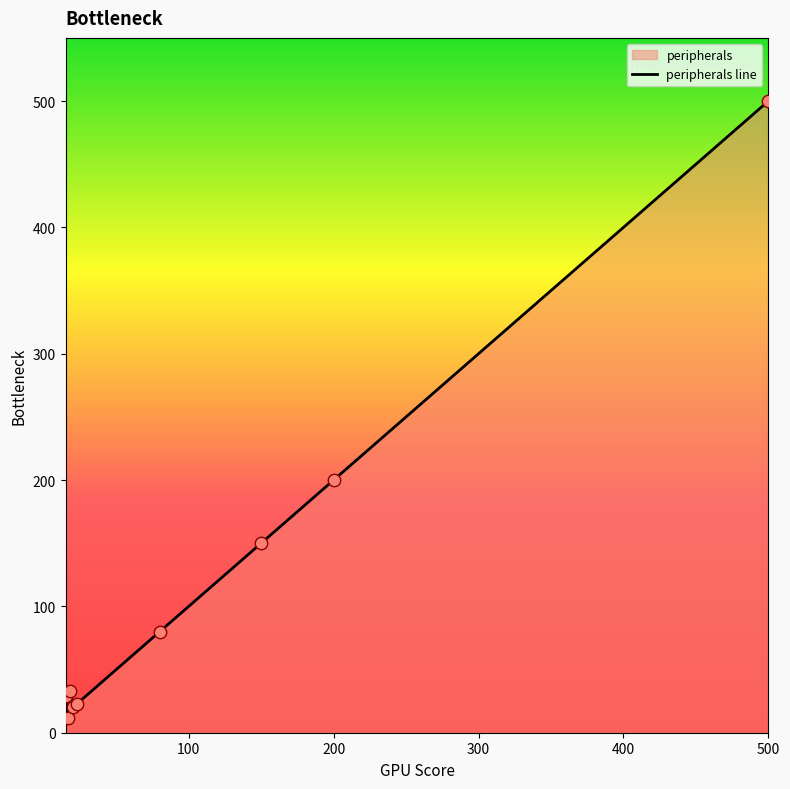

Between 500 and 200, which is larger?

500